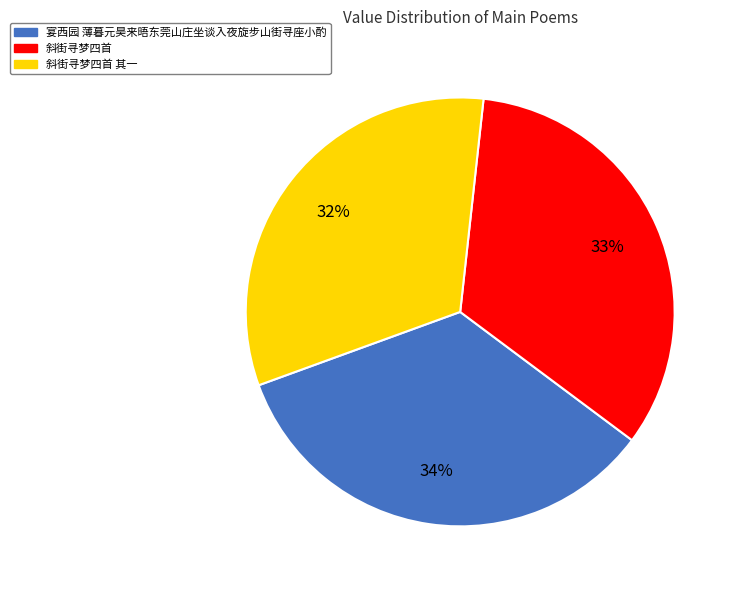

To the nearest percent, what percentage of the pie is 斜街寻梦四首 其一?

32%